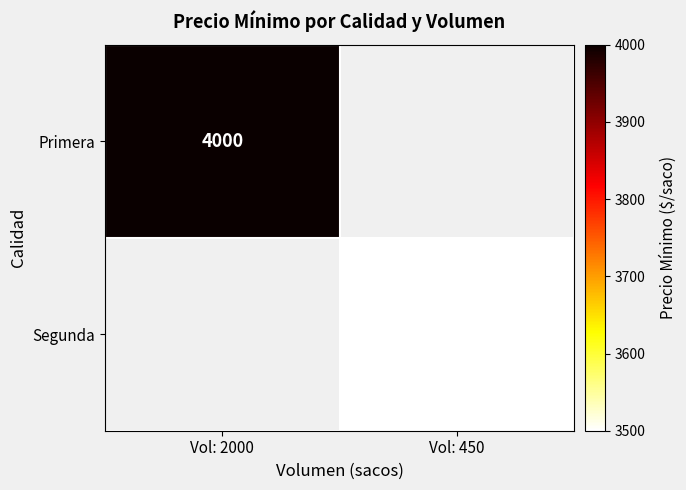

Count the number of data series in this chart.

2